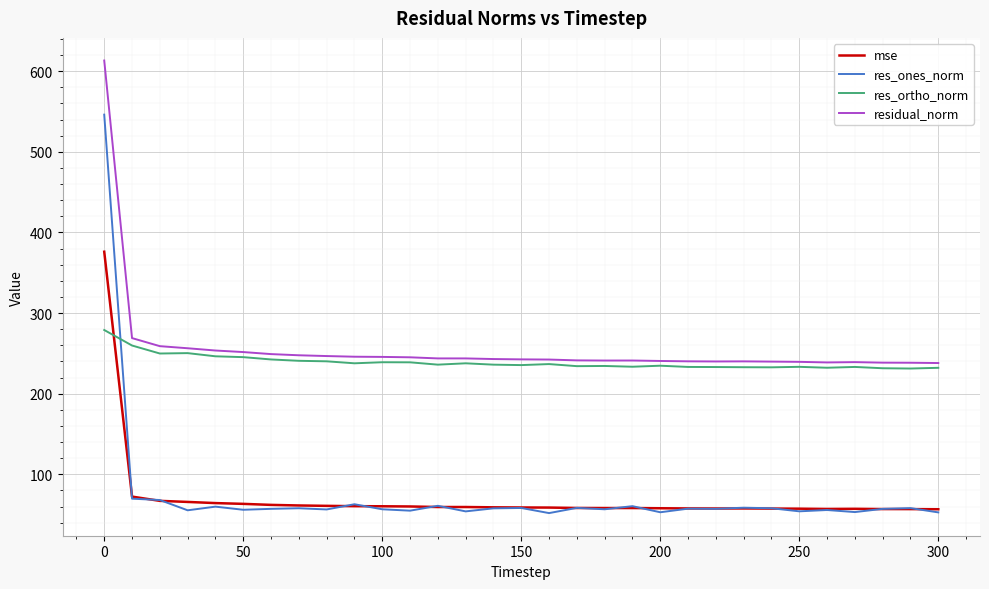

True or false: residual_norm and res_ones_norm intersect in this chart.

False